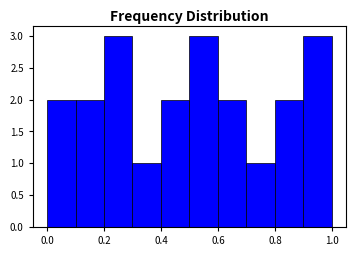

Reading left to right, list every bar in this chart as the range it spans on the x-axis followed by its height. The values are not printed on the chart, so give them approximately, as read against the axis.

0.0 to 0.1: 2
0.1 to 0.2: 2
0.2 to 0.3: 3
0.3 to 0.4: 1
0.4 to 0.5: 2
0.5 to 0.6: 3
0.6 to 0.7: 2
0.7 to 0.8: 1
0.8 to 0.9: 2
0.9 to 1.0: 3